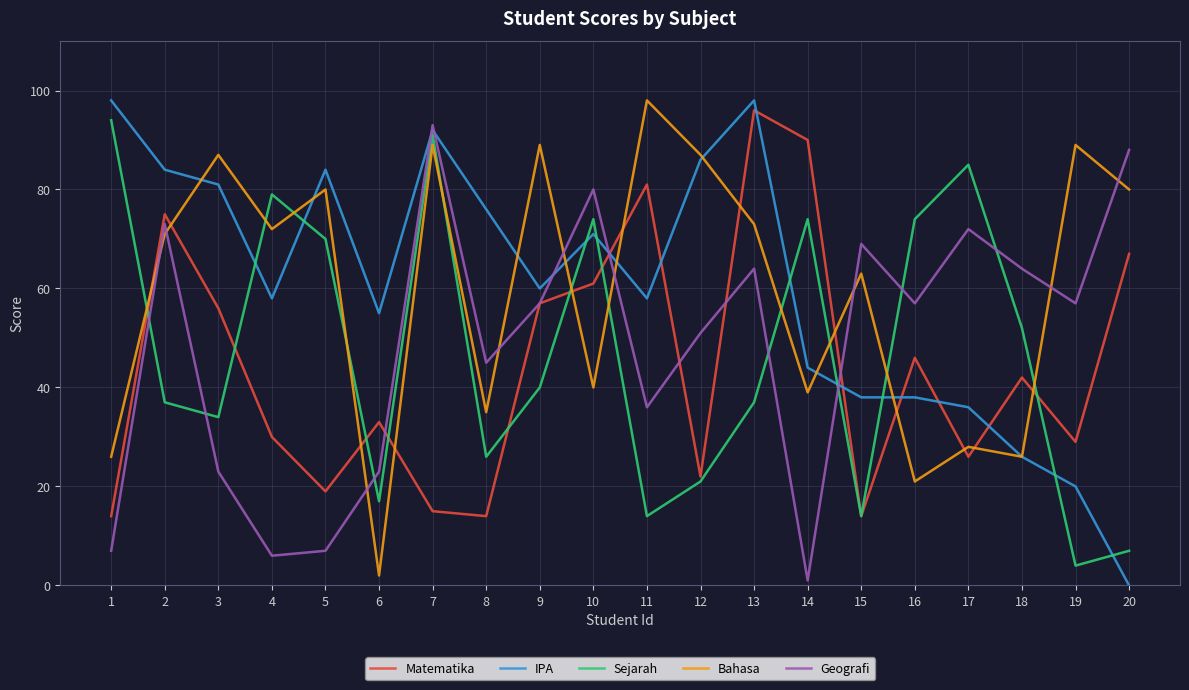

What are all the series names shown in the legend?

Matematika, IPA, Sejarah, Bahasa, Geografi